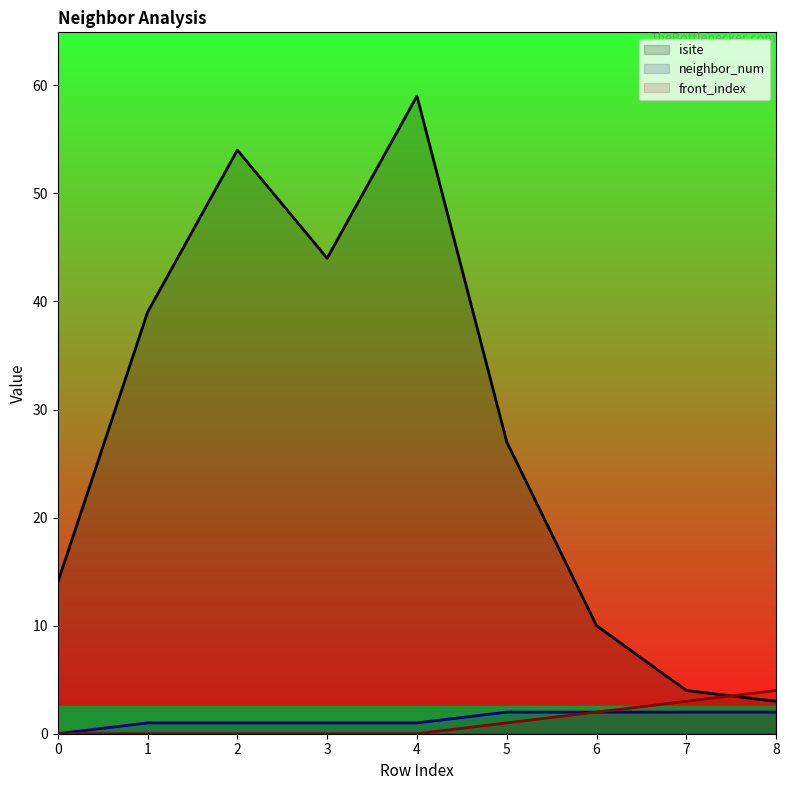

Reading right to left, what are all the values shown in this chart?

isite: 3	4	10	27	59	44	54	39	14
neighbor_num: 2	2	2	2	1	1	1	1	0
front_index: 4	3	2	1	0	0	0	0	0